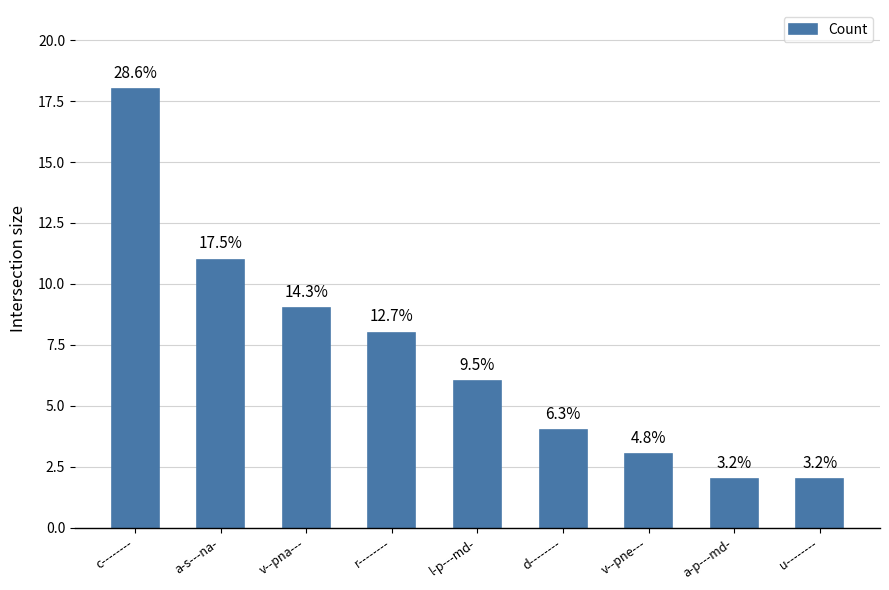

How many bars are there in total?

9